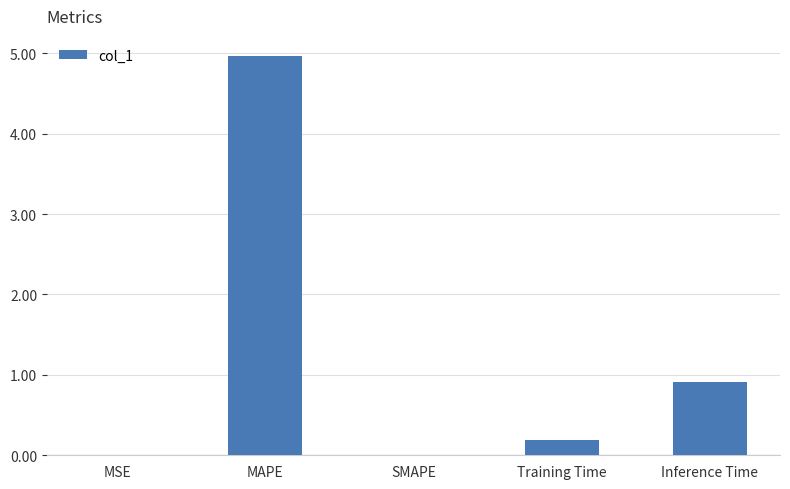

What is the sum of all values?

6.1